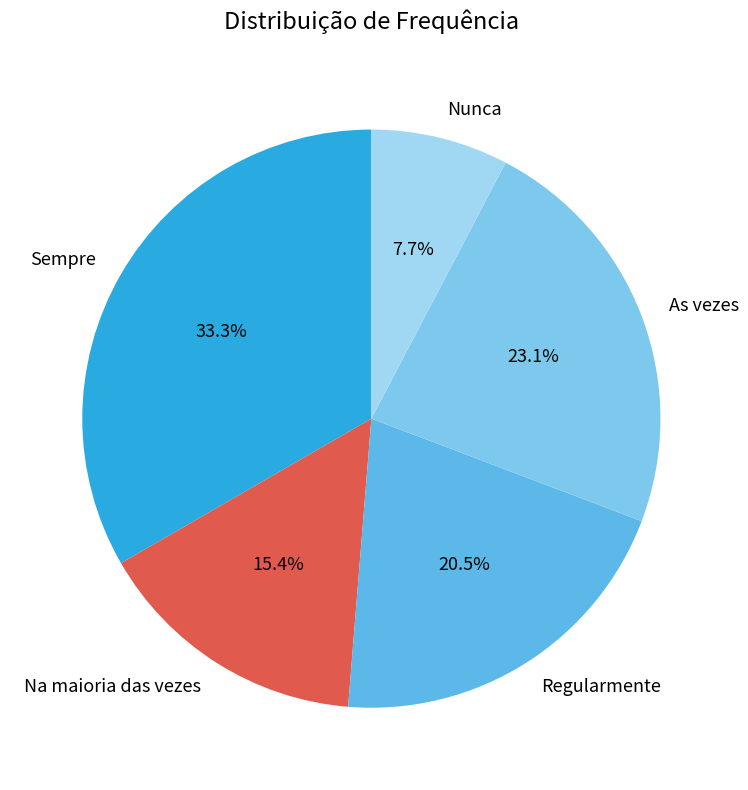

To the nearest percent, what portion does Sempre represent?

33%